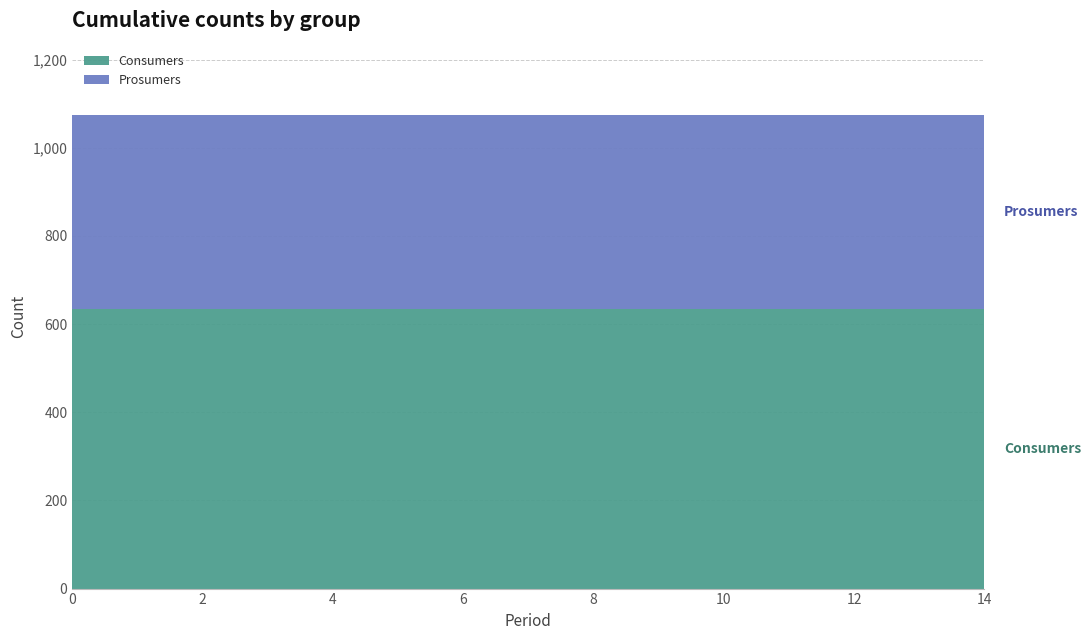

Reading left to right, transcribe all the data shown in this chart.

Consumers: 0=635	1=635	2=635	3=635	4=635	5=635	6=635	7=635	8=635	9=635	10=635	11=635	12=635	13=635	14=635
Prosumers: 0=440	1=440	2=440	3=440	4=440	5=440	6=440	7=440	8=440	9=440	10=440	11=440	12=440	13=440	14=440